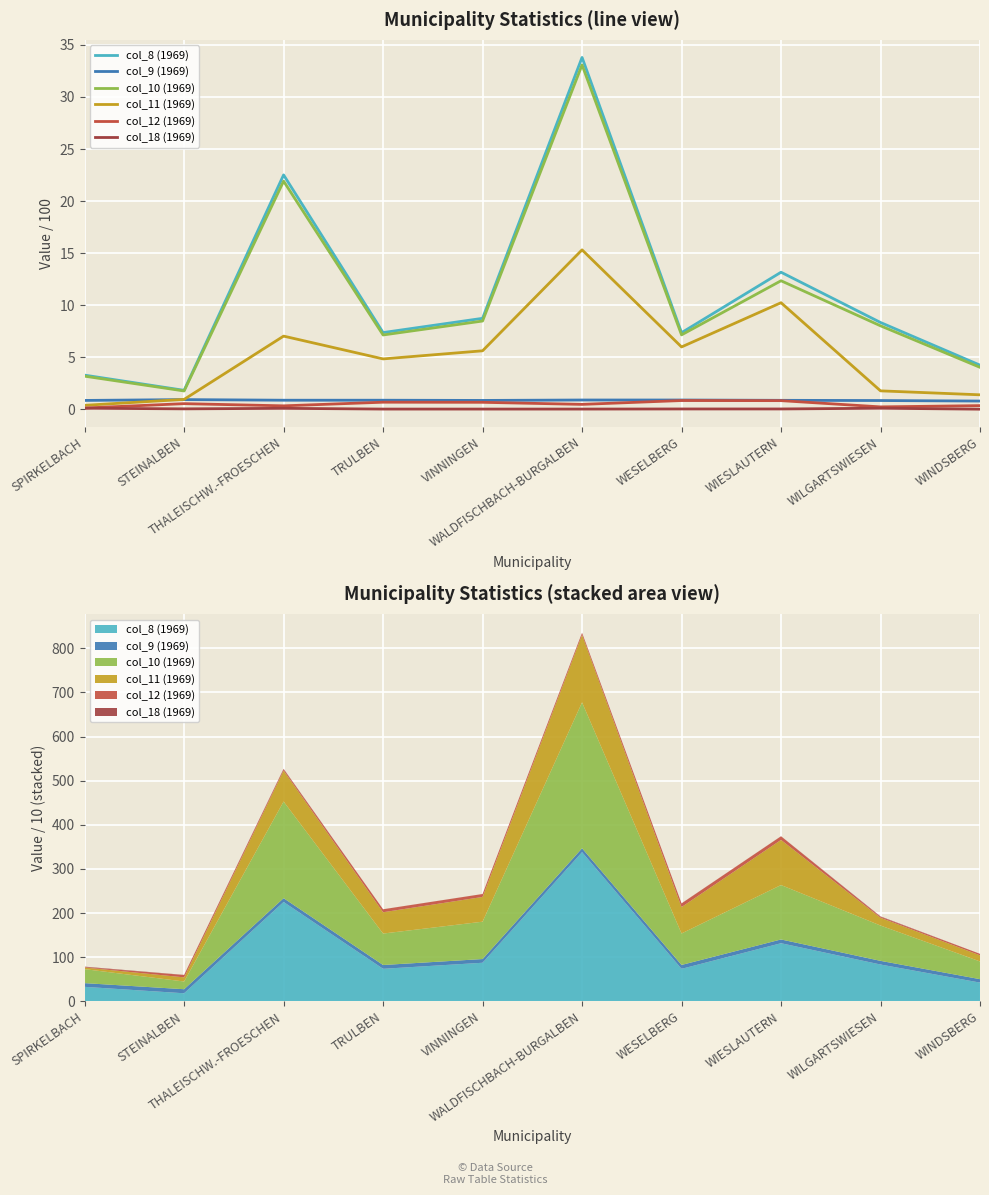

At how many categories does at least one series exceed 17?

2